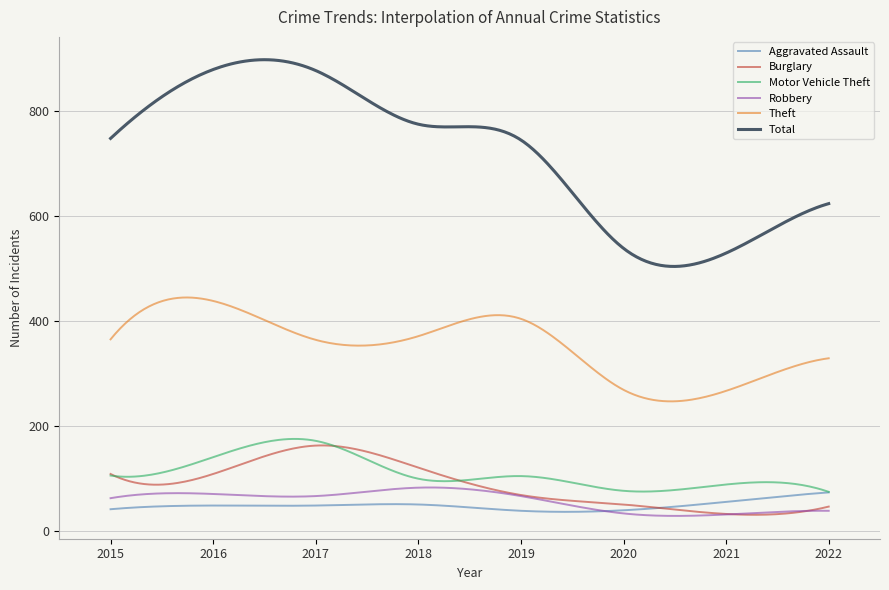

Which series has the widest spread of values?

Total